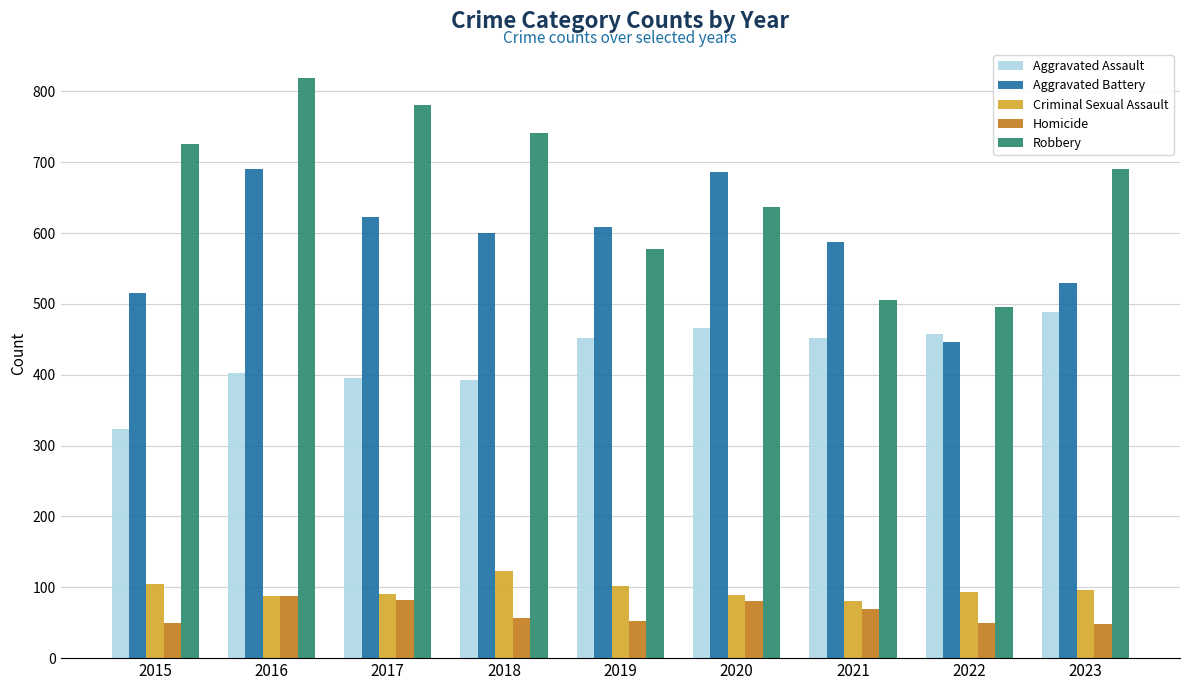

What value does the Criminal Sexual Assault series have at 2017?

91